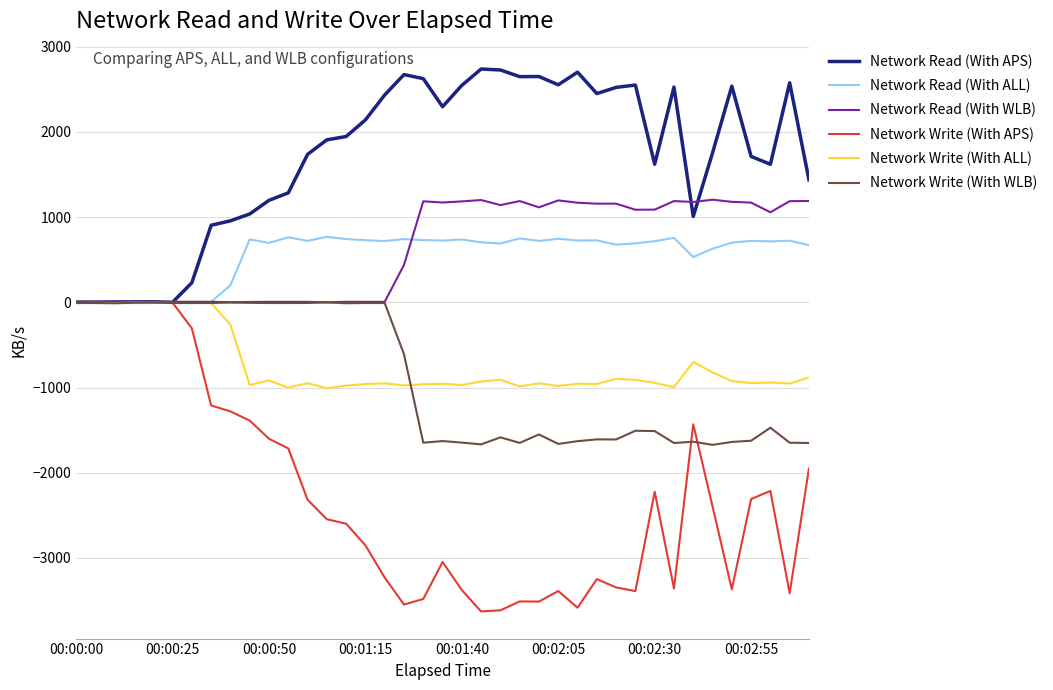

Which series has the largest total across all categories?

Network Read (With APS)